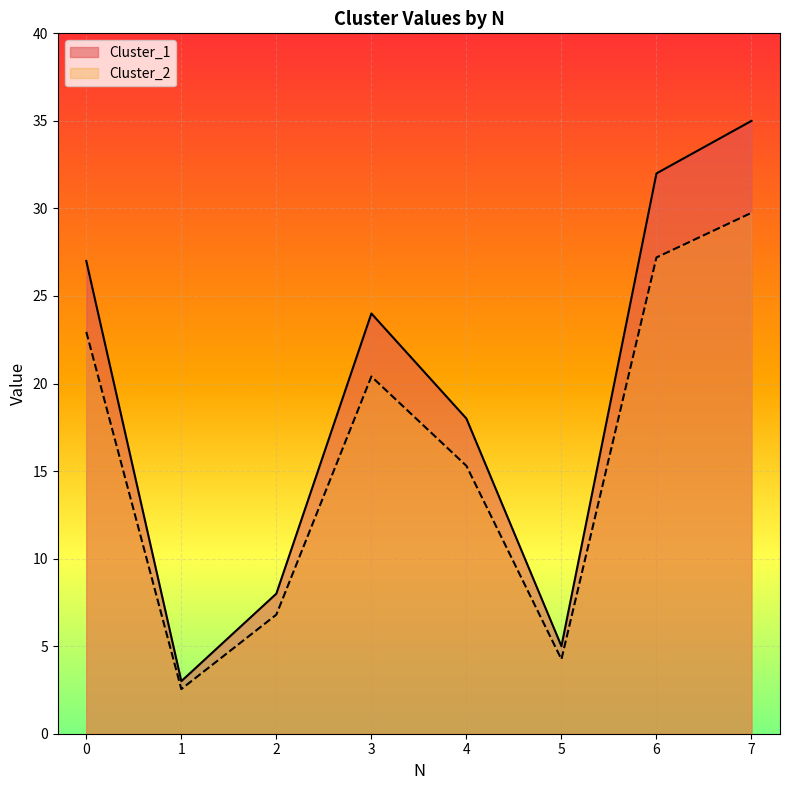

True or false: Cluster_1 has more than 2 points higher than both neighbors.

False